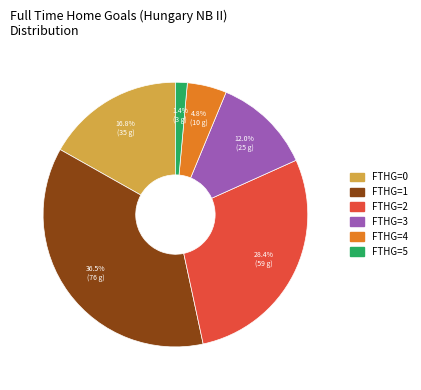

Rank the categories by value from highest to lowest.

FTHG=1, FTHG=2, FTHG=0, FTHG=3, FTHG=4, FTHG=5